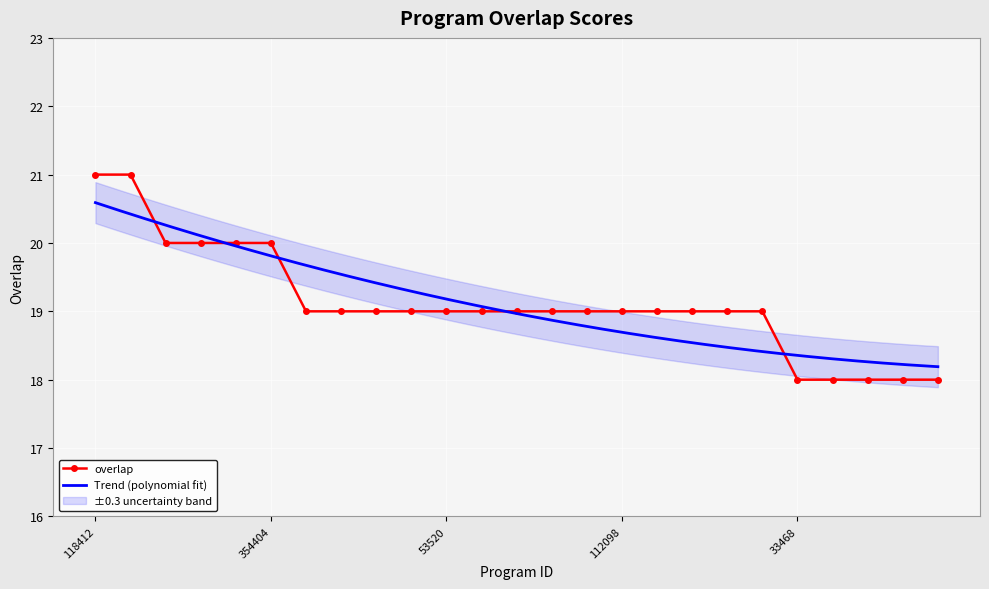

At which label does the data first exceed 19?

118412